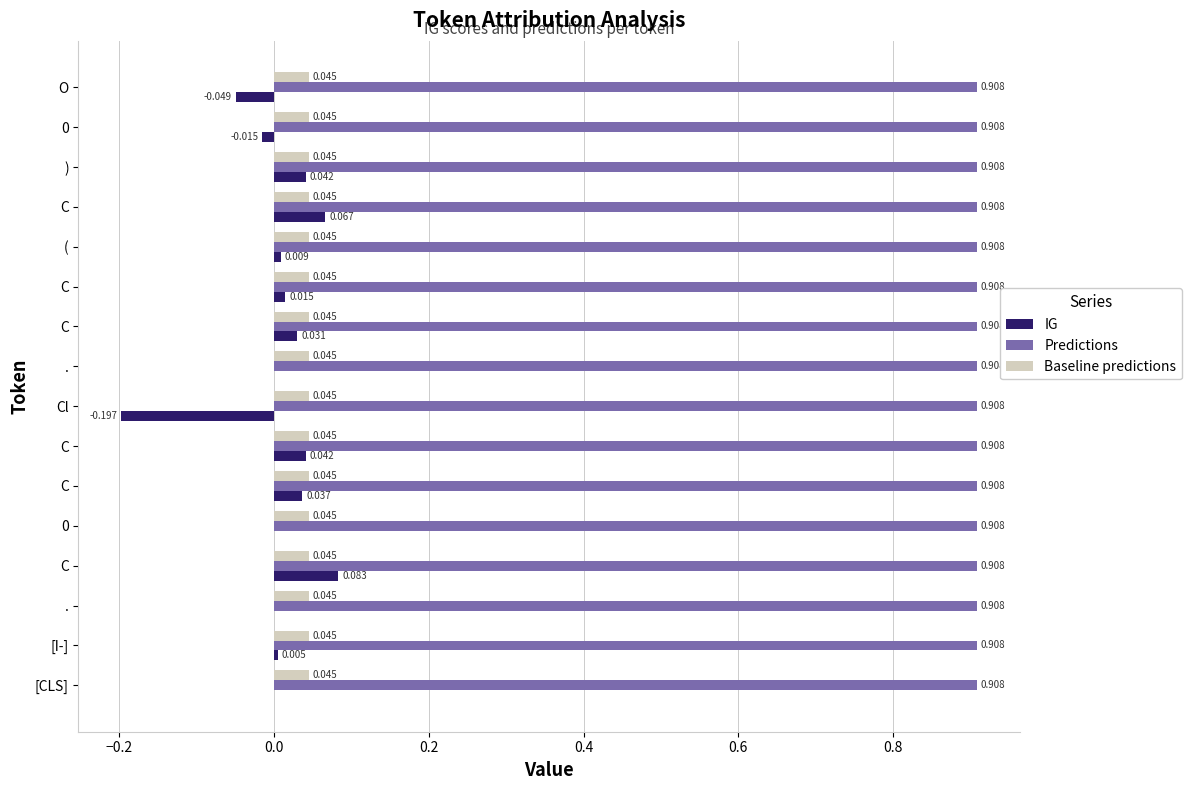

How many series are shown in this chart?

3